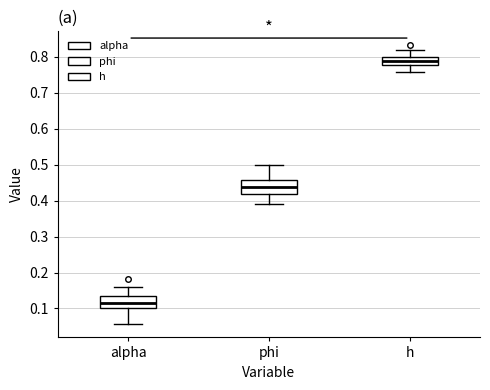

Reading left to right, read every box against the y-axis: the position of its median line, the range the box covers, and the ends of its whiskers. The values are not printed on the chart, so give them approximately, as read against the axis.

alpha: median 0.11, box 0.10 to 0.13, whiskers 0.06 to 0.16
phi: median 0.44, box 0.42 to 0.46, whiskers 0.39 to 0.50
h: median 0.79, box 0.78 to 0.80, whiskers 0.76 to 0.82